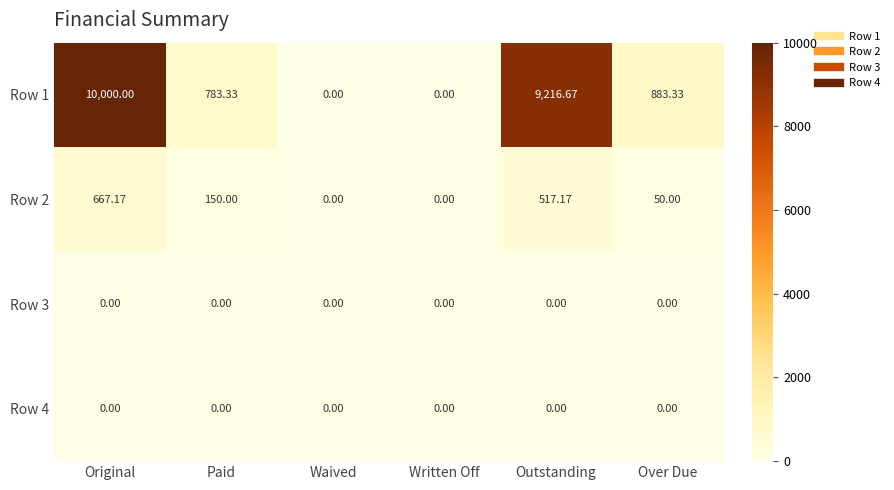

At which category is the sum across all series the highest?

Original